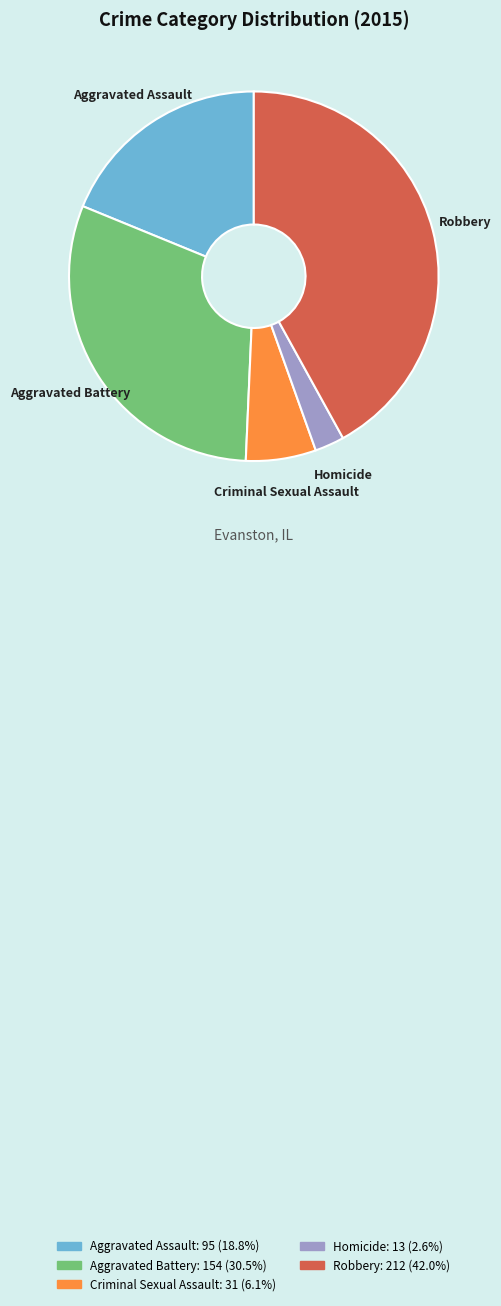

Which has a higher value, Aggravated Battery or Robbery?

Robbery